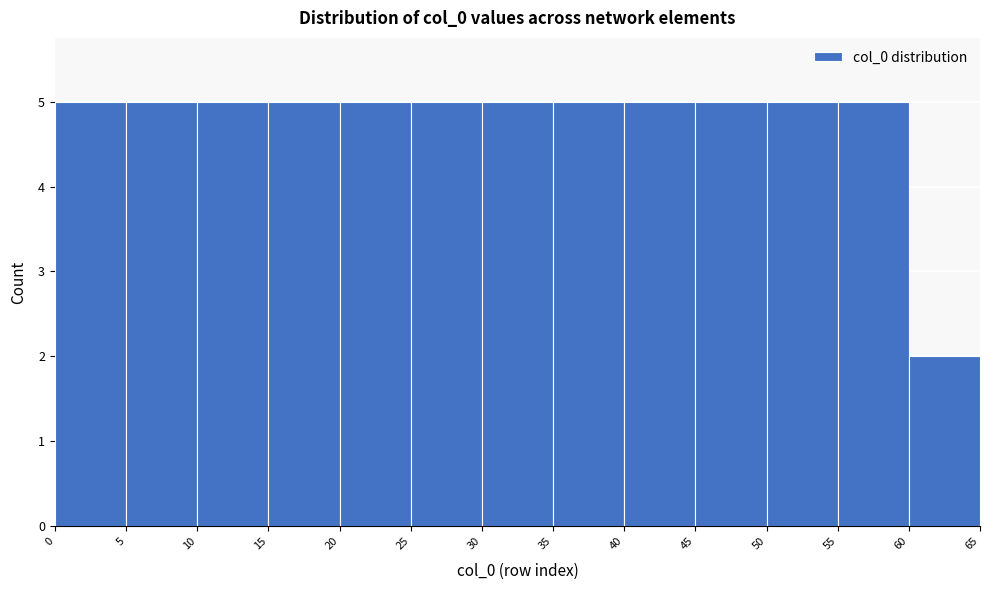

Reading left to right, list every bar in this chart as the range it spans on the x-axis followed by its height. The values are not printed on the chart, so give them approximately, as read against the axis.

0 to 5: 5
5 to 10: 5
10 to 15: 5
15 to 20: 5
20 to 25: 5
25 to 30: 5
30 to 35: 5
35 to 40: 5
40 to 45: 5
45 to 50: 5
50 to 55: 5
55 to 60: 5
60 to 65: 2